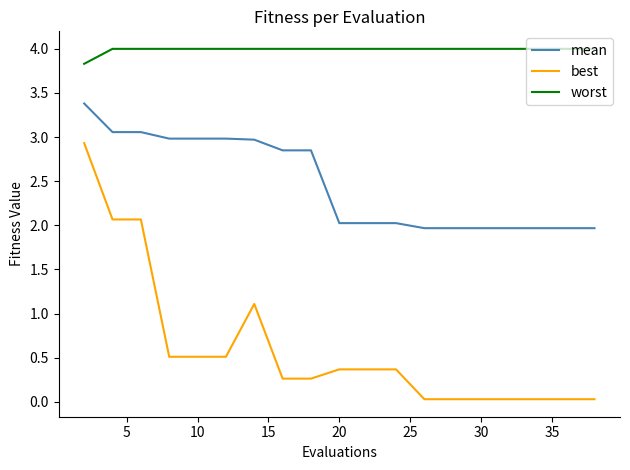

Rank the series by their maximum value, from highest to lowest.

worst, mean, best